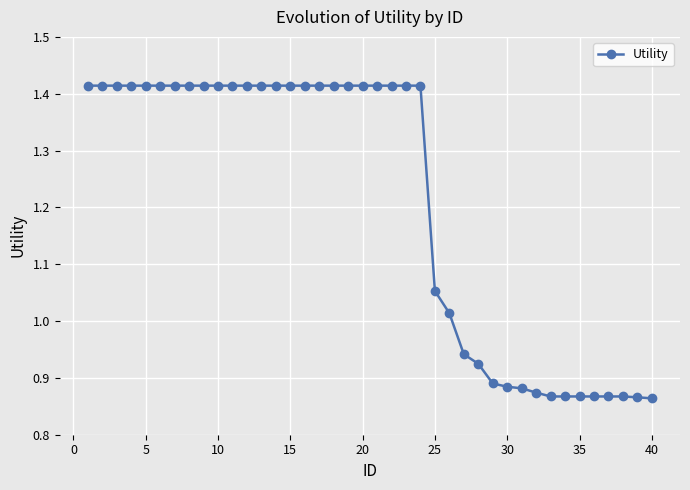

What is the sum of all values?

48.3